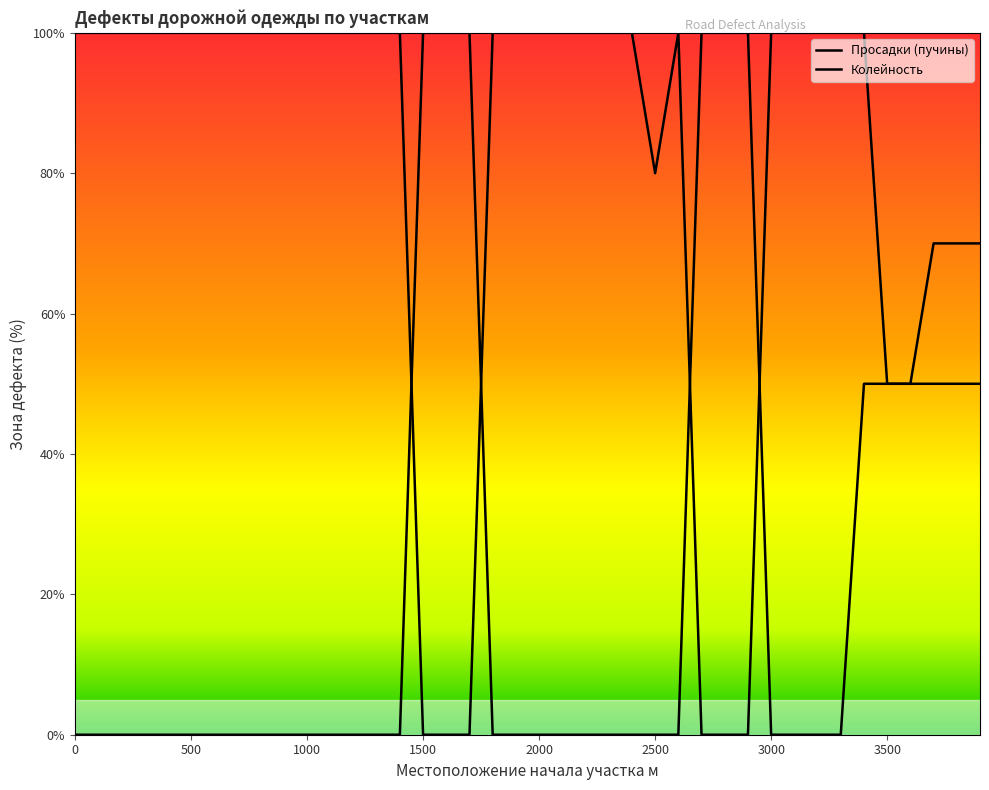

Which category has the lowest value in the Просадки (пучины) зона дефекта series?

1500